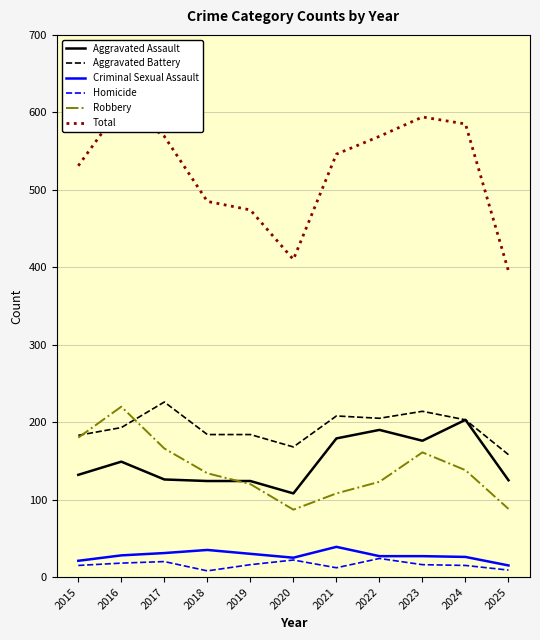

Between 2021 and 2025, which is larger?

2021